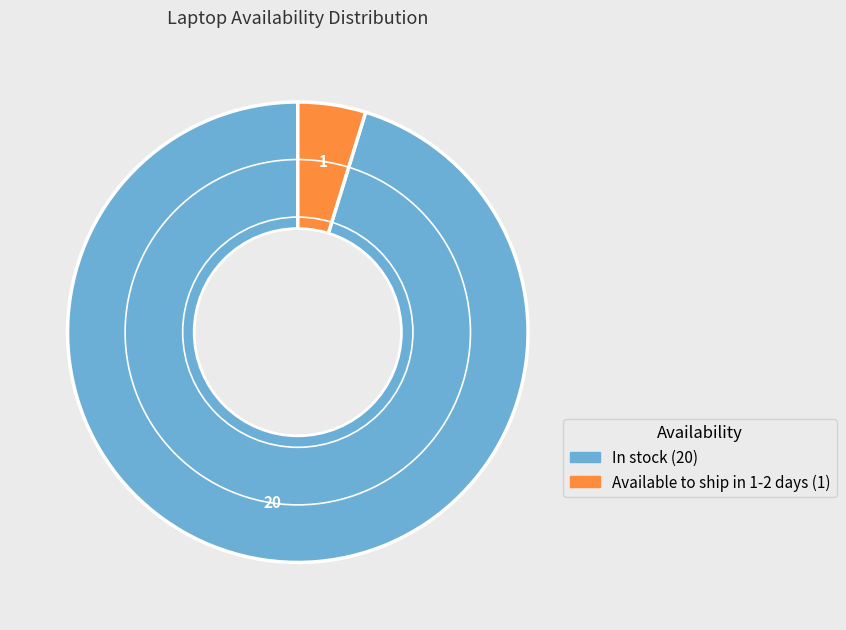

Between In stock and Available to ship in 1-2 days, which is larger?

In stock